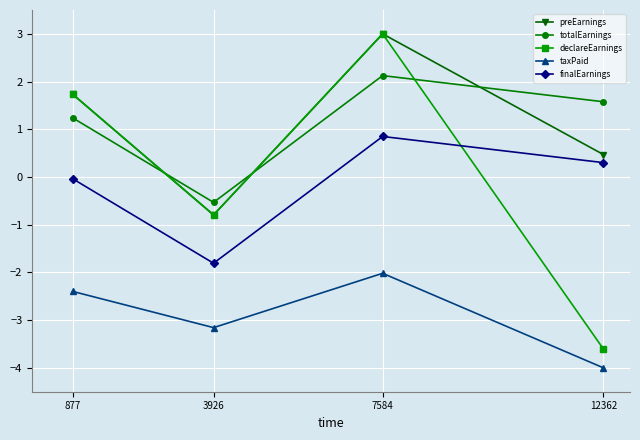

At how many categories does at least one series exceed -1?

4